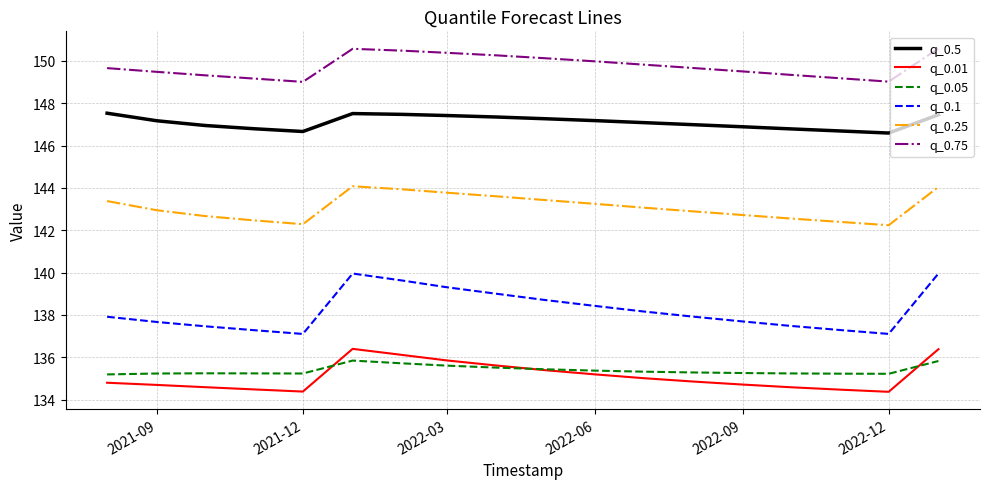

What is the maximum value for q_0.05?

135.8